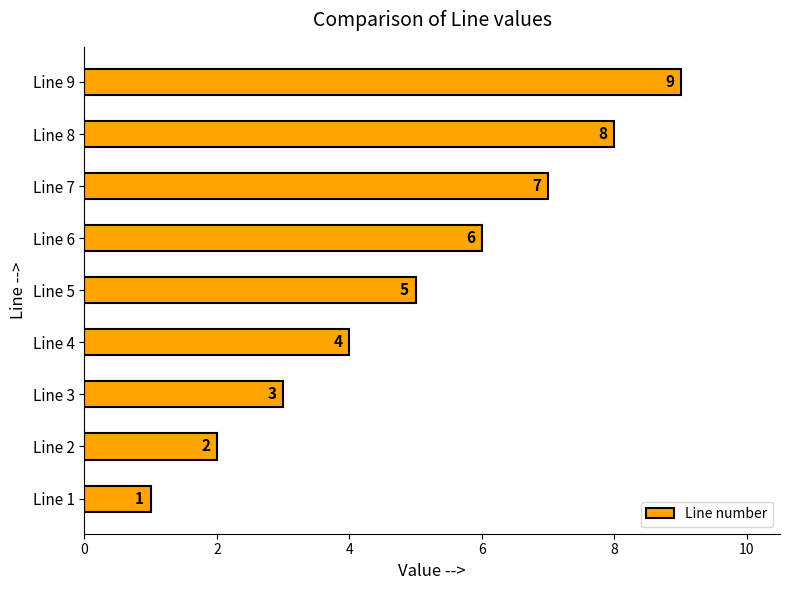

Count the number of data series in this chart.

1